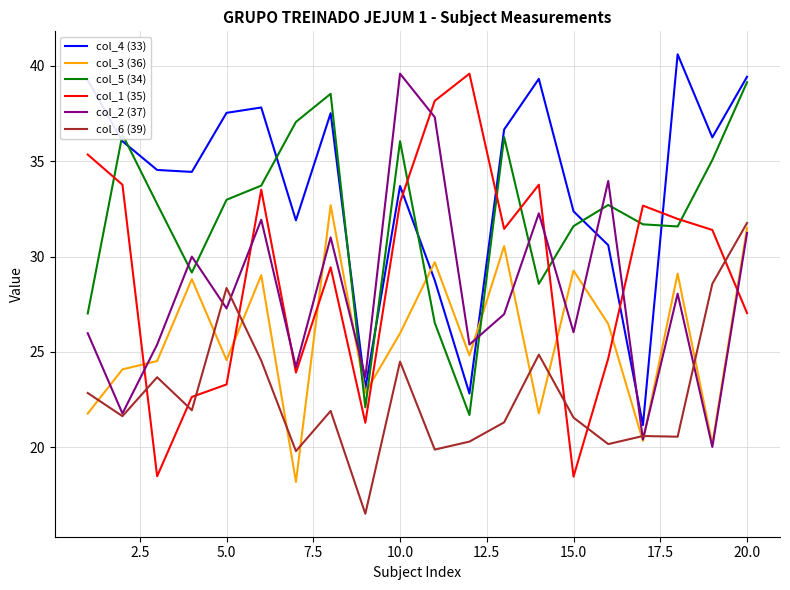

Which series has the widest spread of values?

col_1 (35)